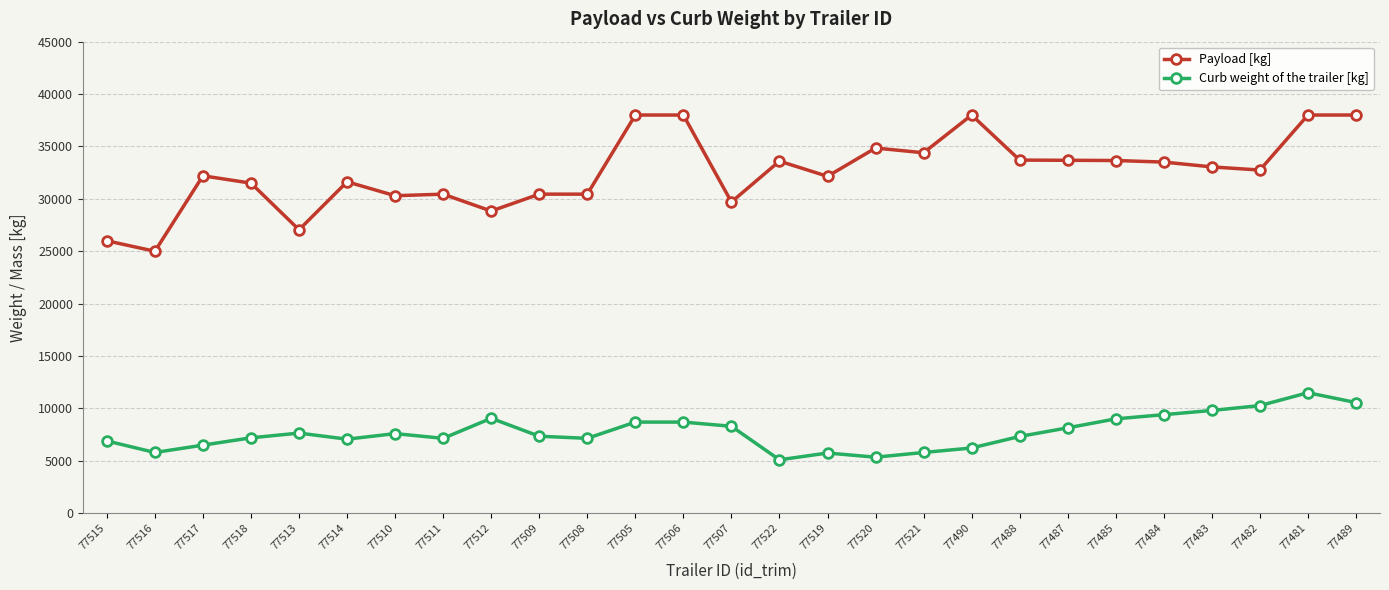

What is the greatest value displayed?

38000